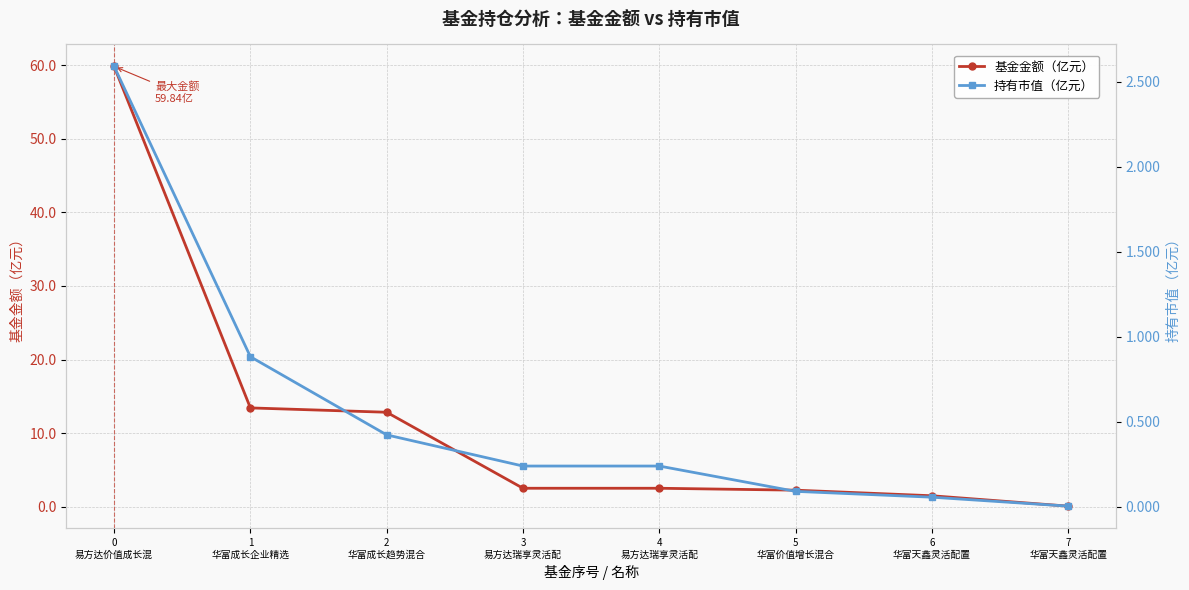

How many values in the 基金金额（亿元） series are below 2?

2